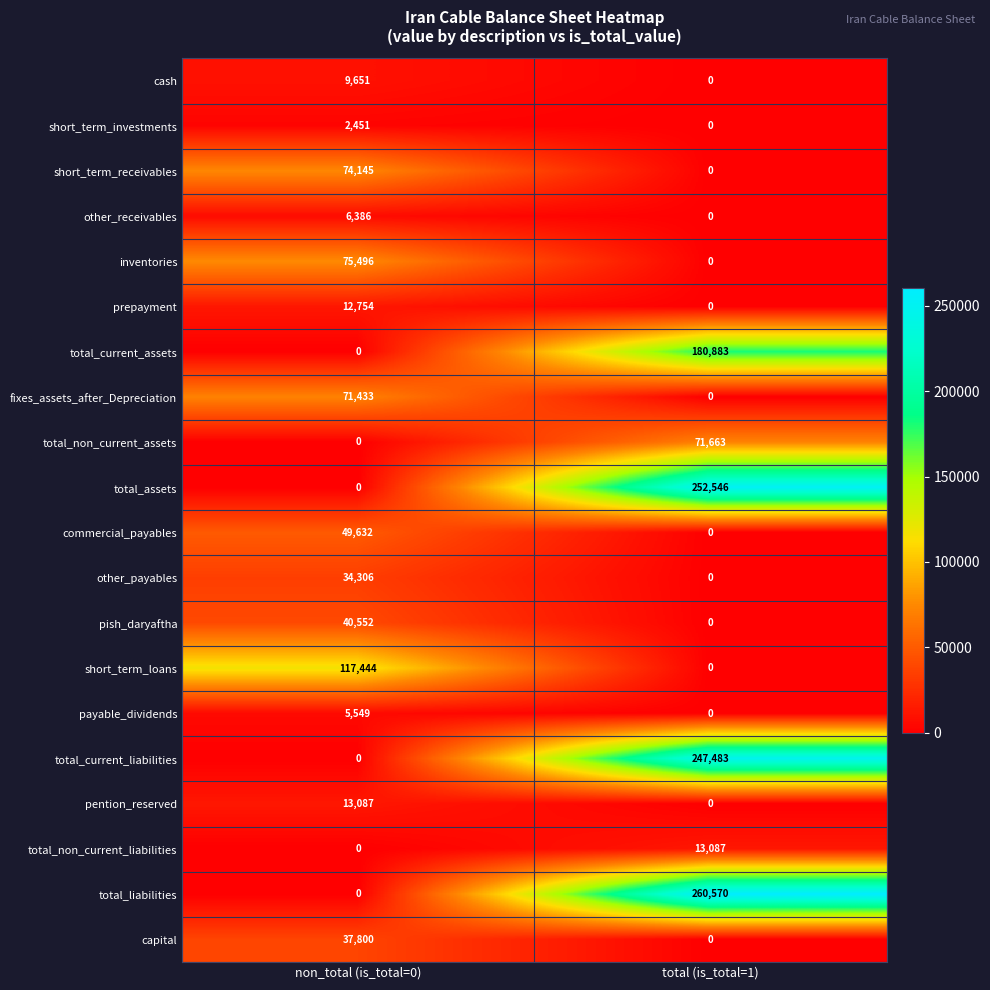

The value of other_receivables at total (is_total=1) is 0. True or false?

True